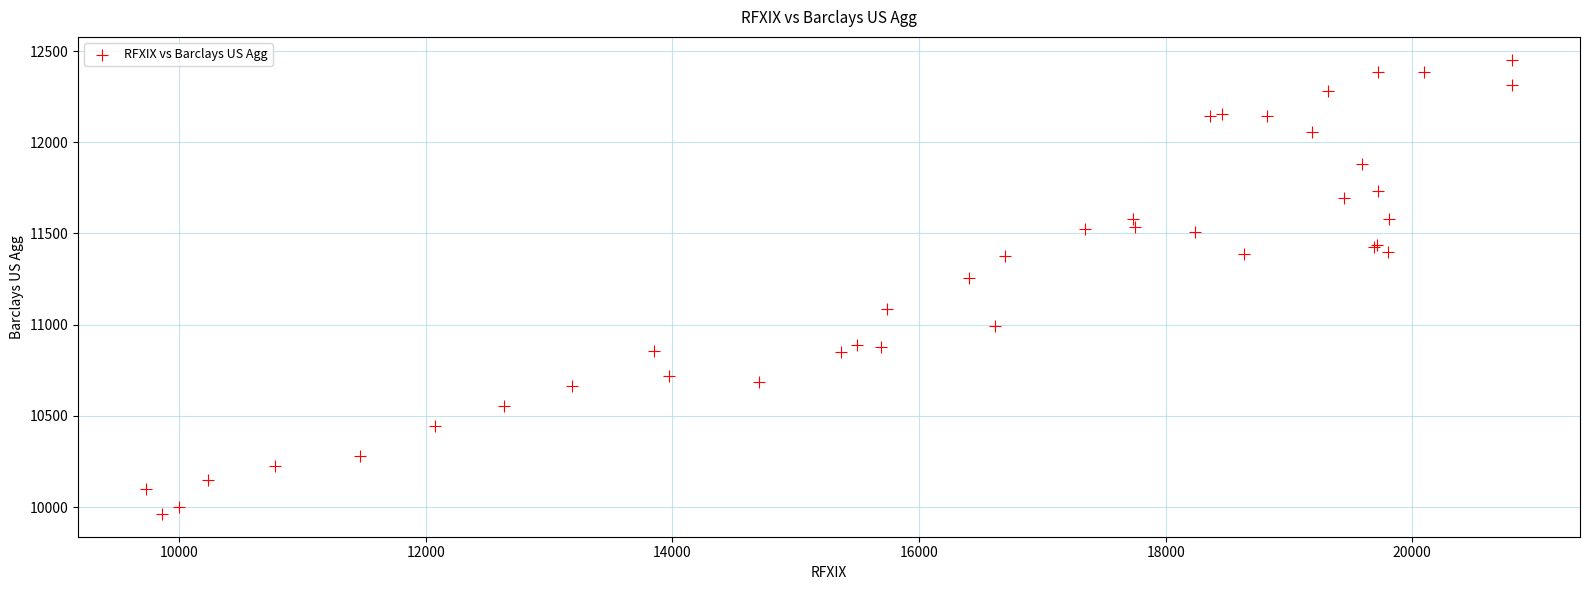

What Y value in the scatter plot is closest to 11207?

11257.3